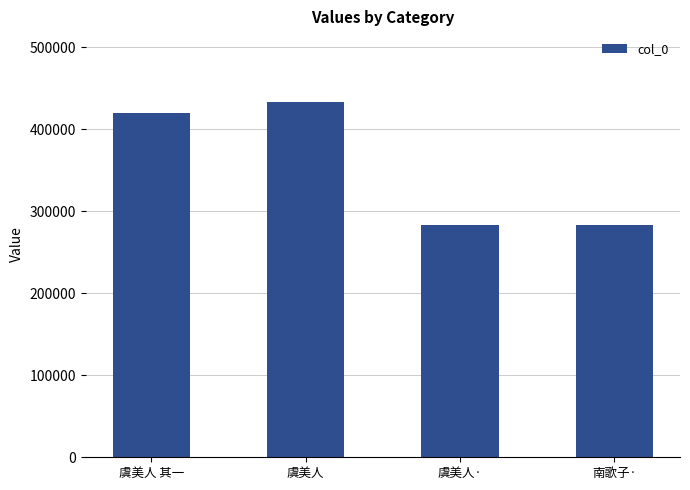

What is the minimum value shown in the chart?

283650